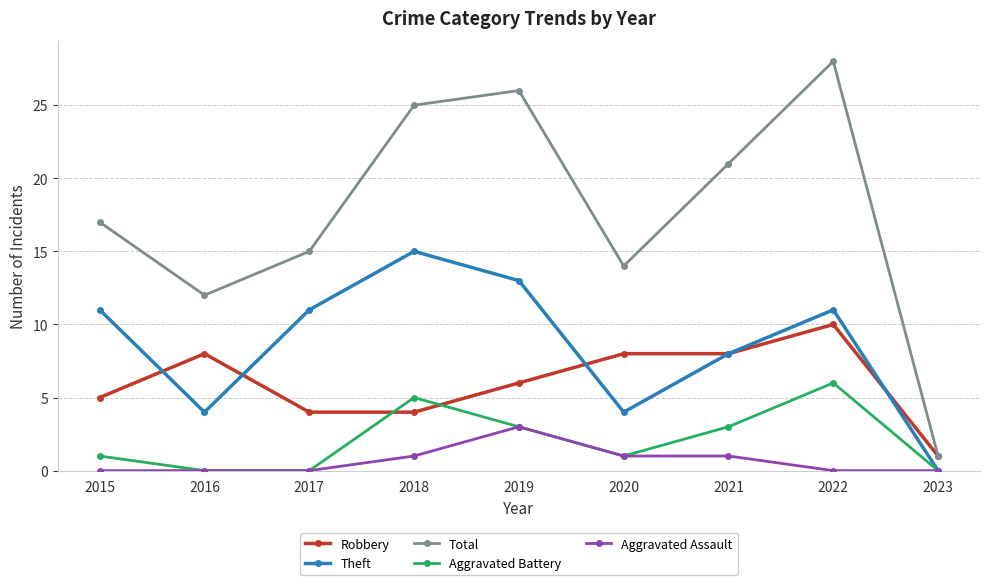

What is the spread (max minus min) of values at 2021?

20